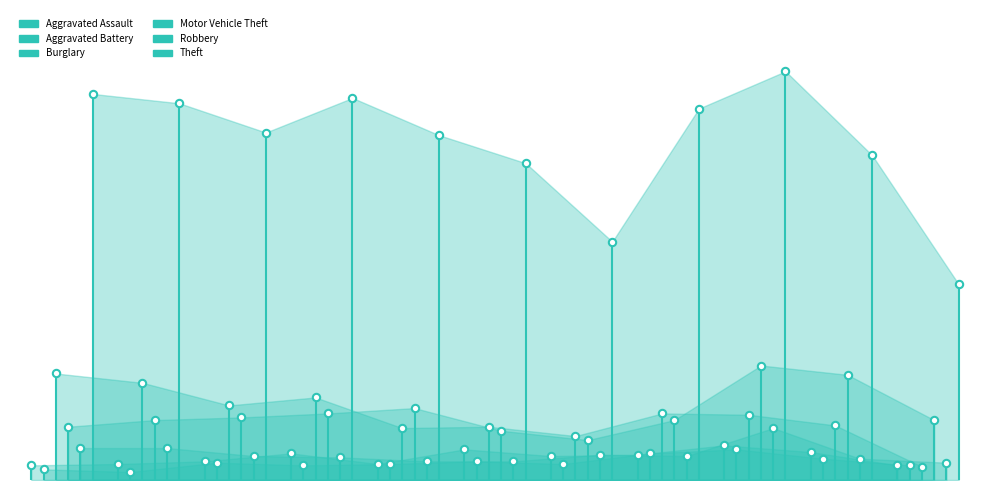

Which series has the widest spread of Y values?

Theft